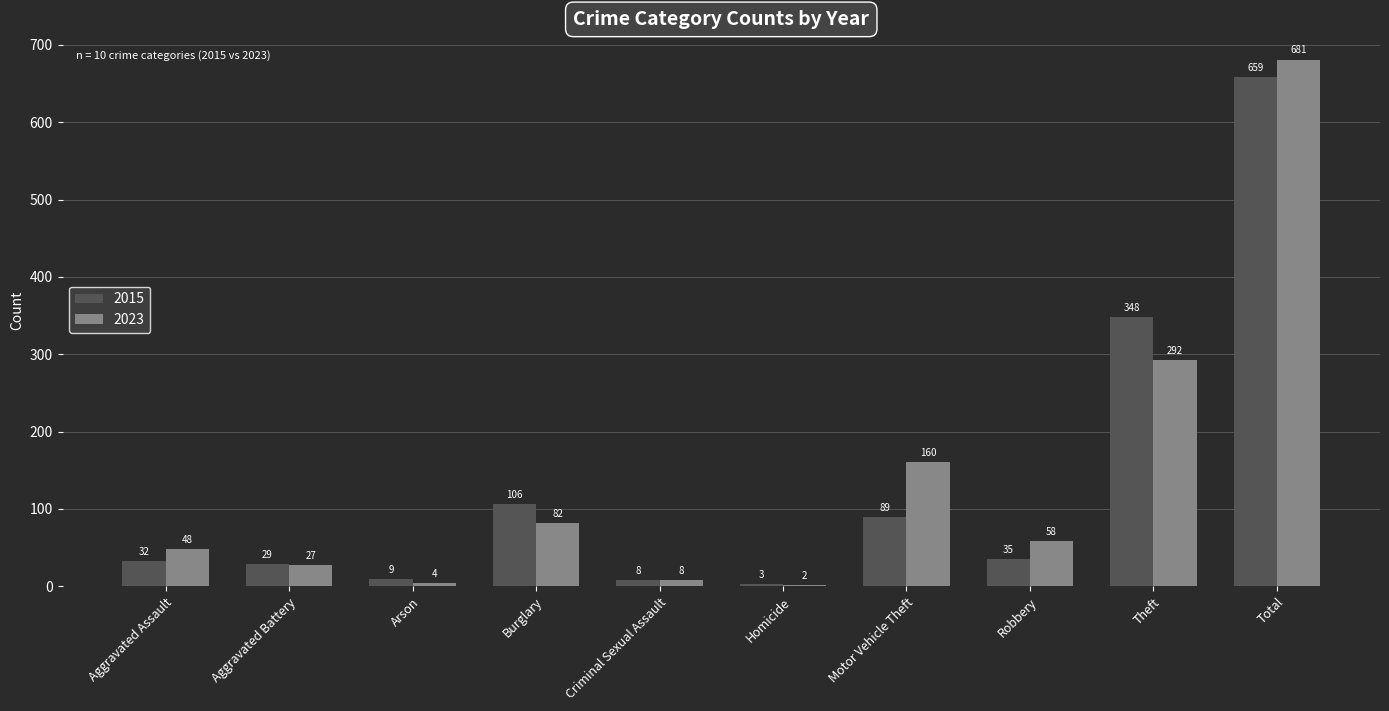

At which label does 2023 first exceed 58?

Burglary